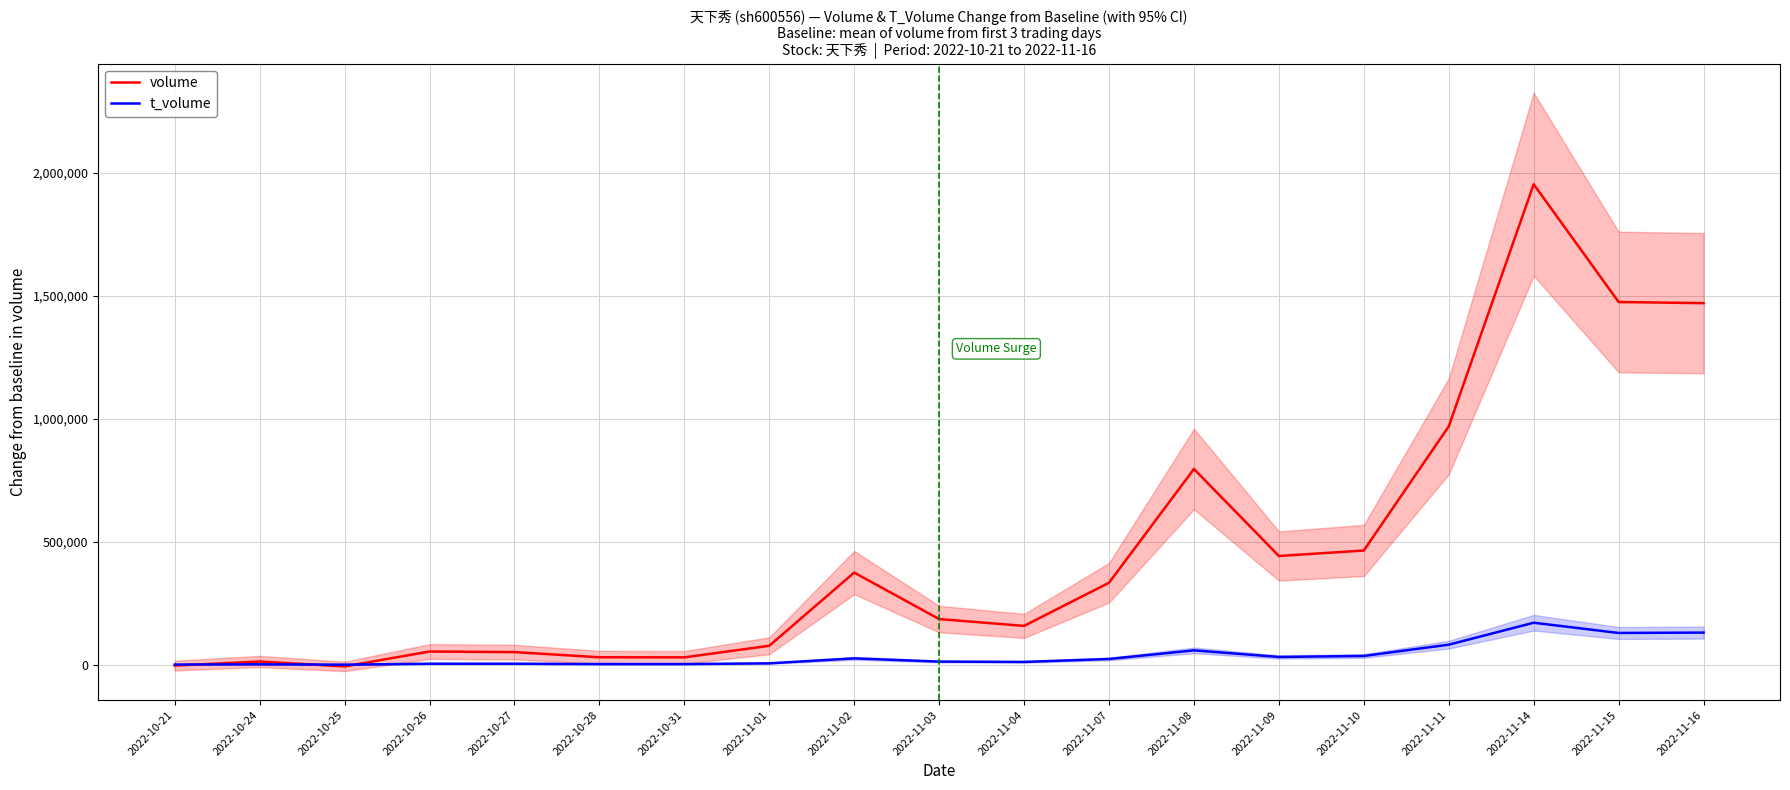

Read the volume value at 2022-11-07.

332461.0